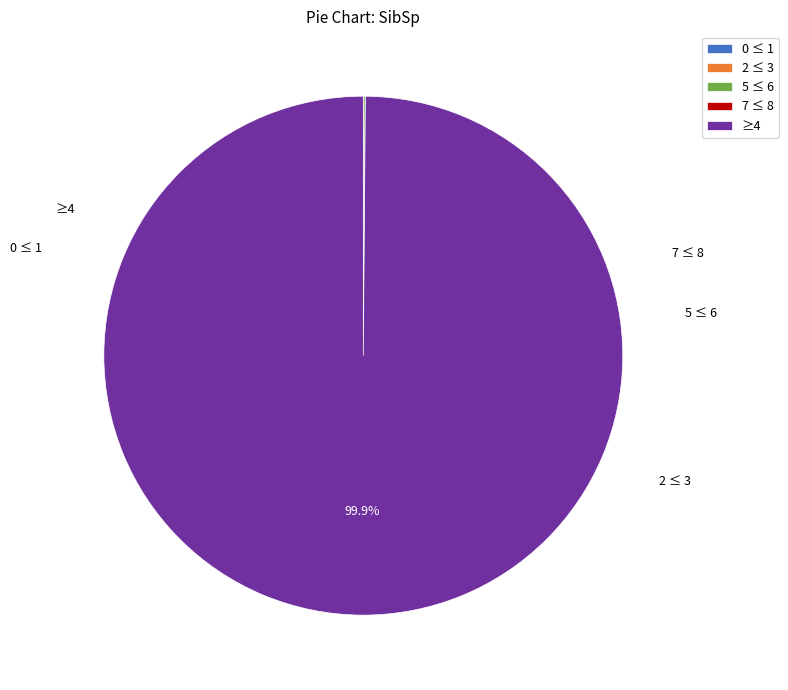

To the nearest percent, what is the difference between the largest and smallest slice percentages?

100%